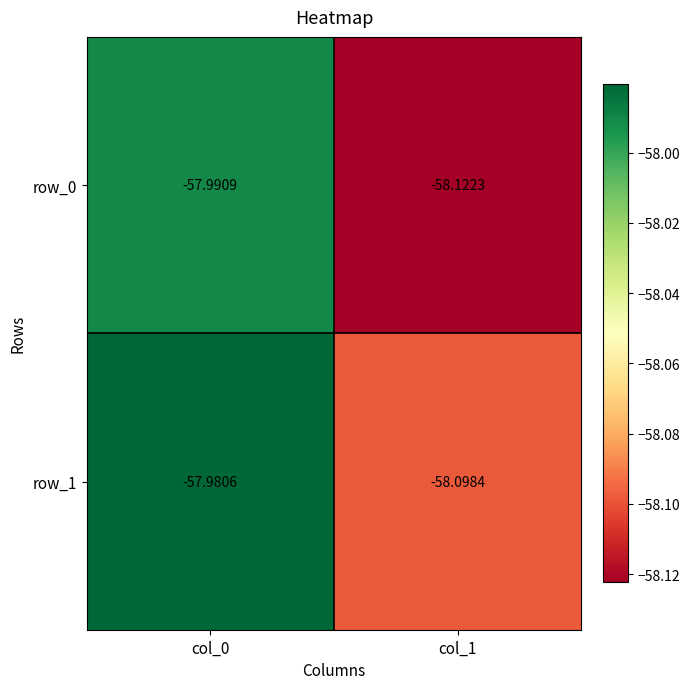

What is the approximate value of row_1 at col_0?

-58.0